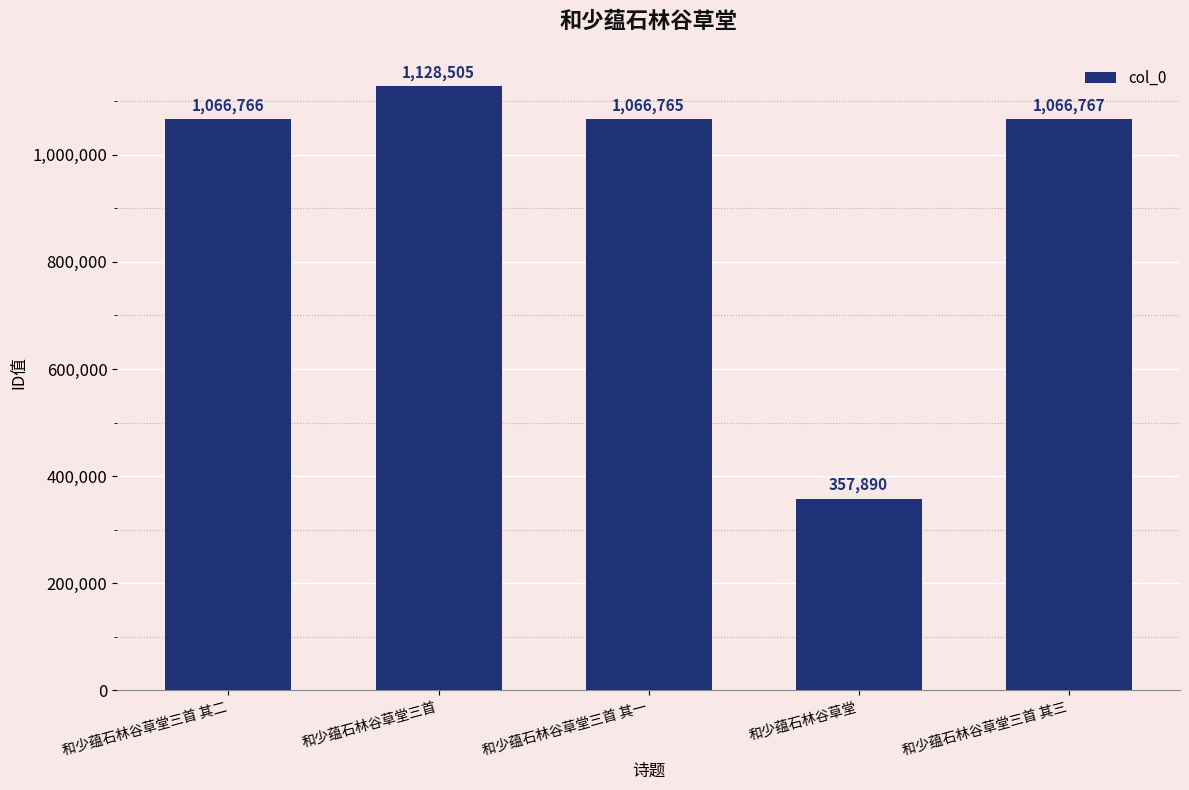

Reading left to right, extract all data points from this chart.

1066766	1128505	1066765	357890	1066767